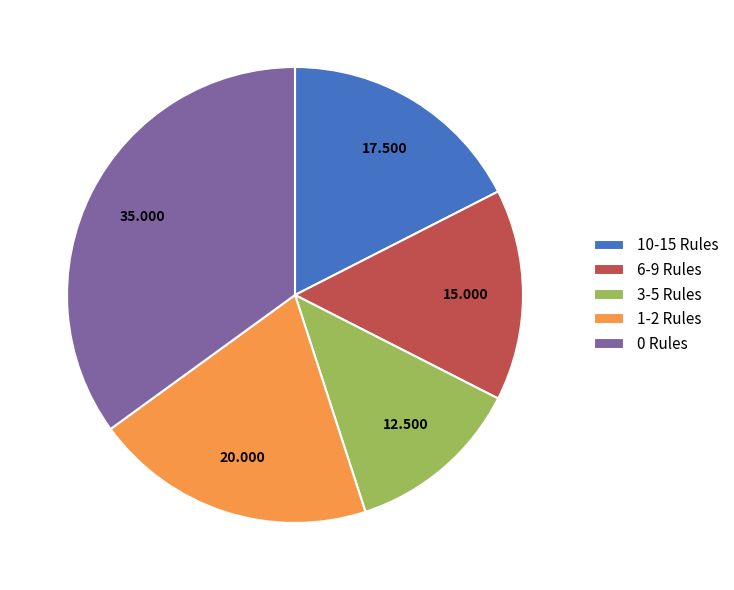

Is there any slice that represents more than half of the pie?

No